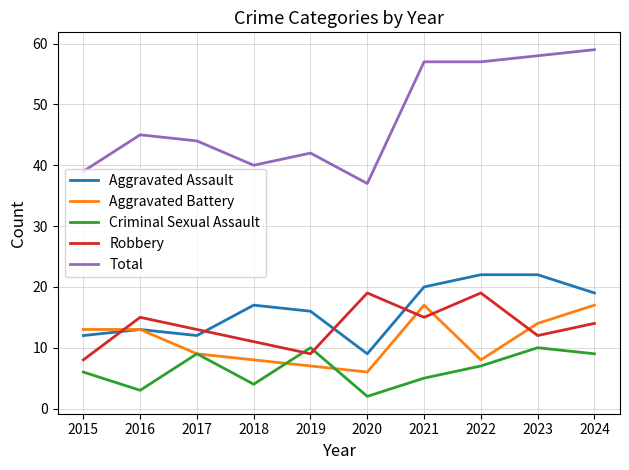

How many intersections are there between Robbery and Aggravated Assault?

4